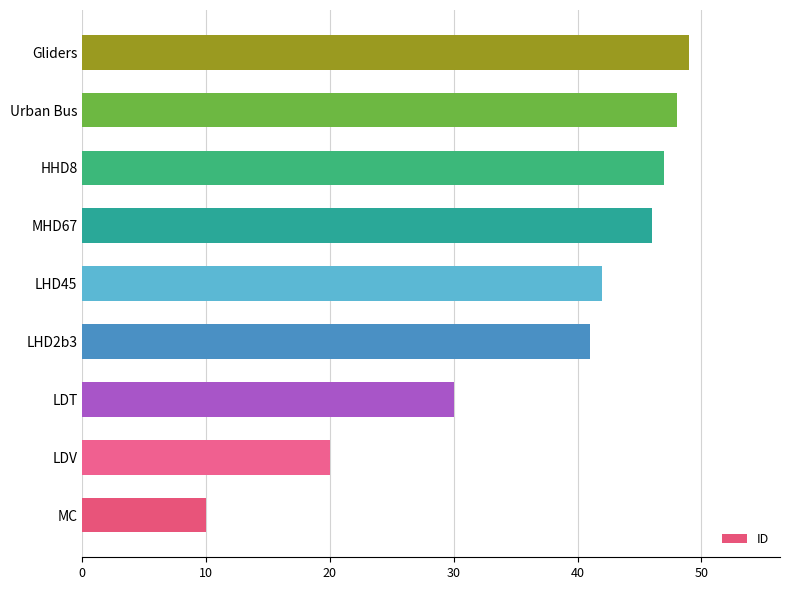

What is the smallest value displayed?

10